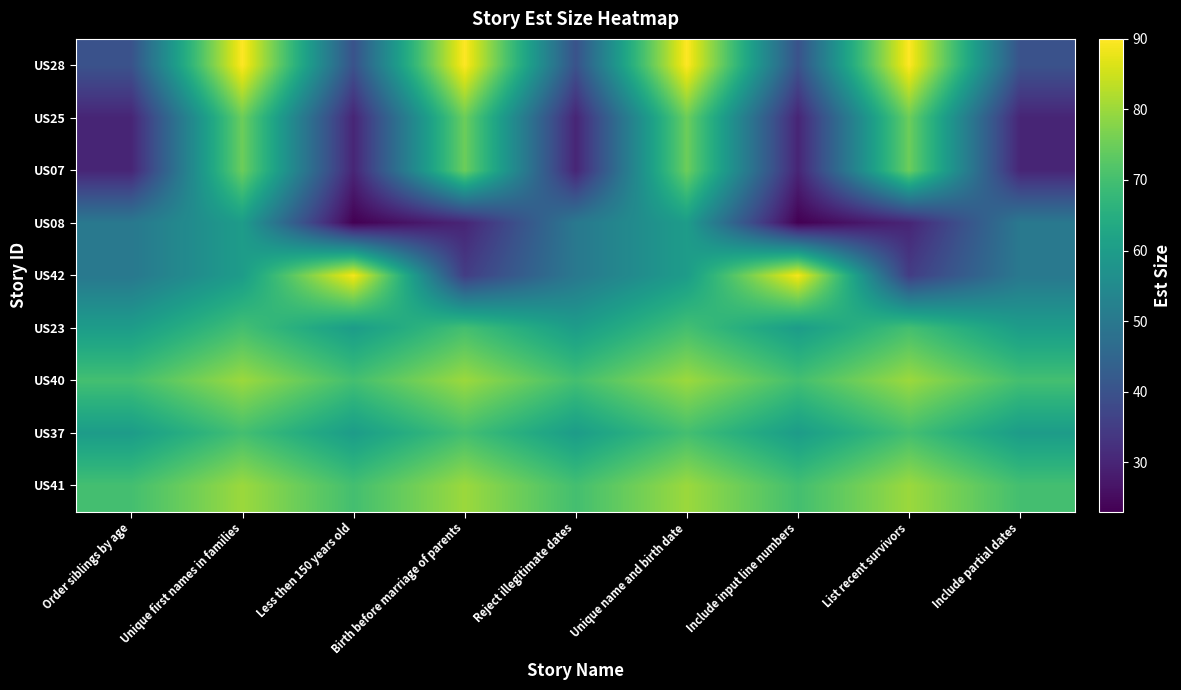

What is the smallest value displayed?

23